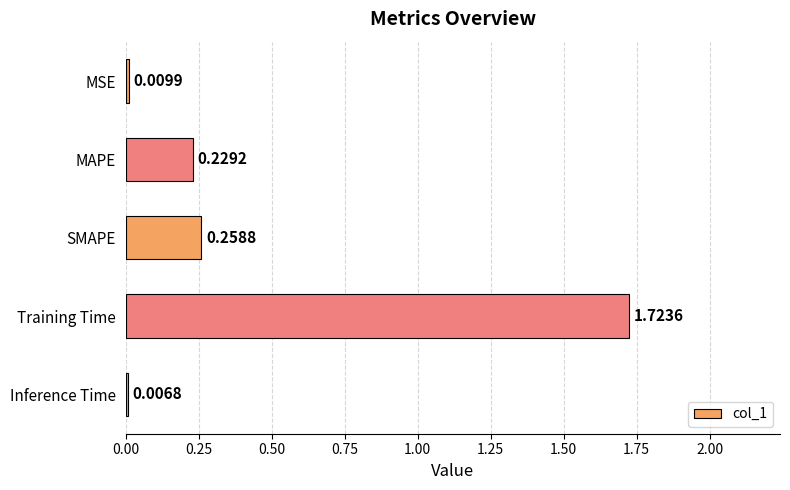

Rank the categories by value from highest to lowest.

Training Time, SMAPE, MAPE, MSE, Inference Time